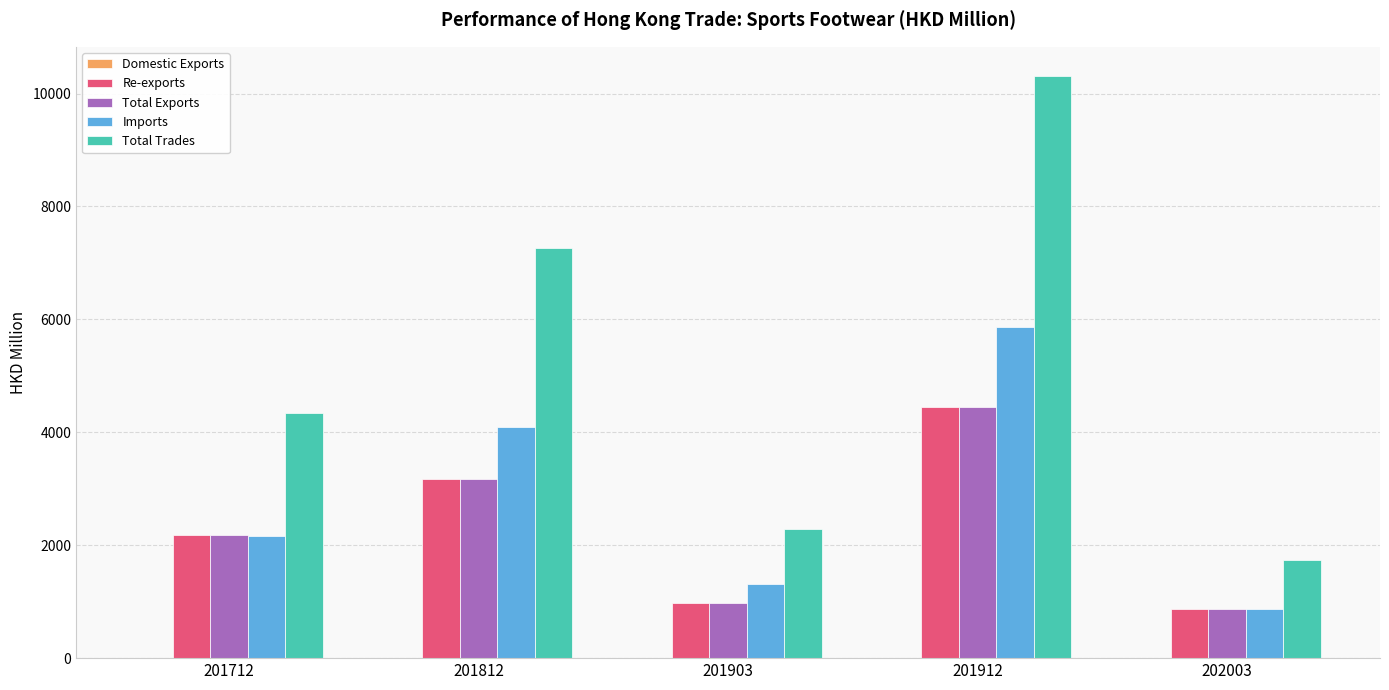

What is the sum of all Re-exports values?

11622.4